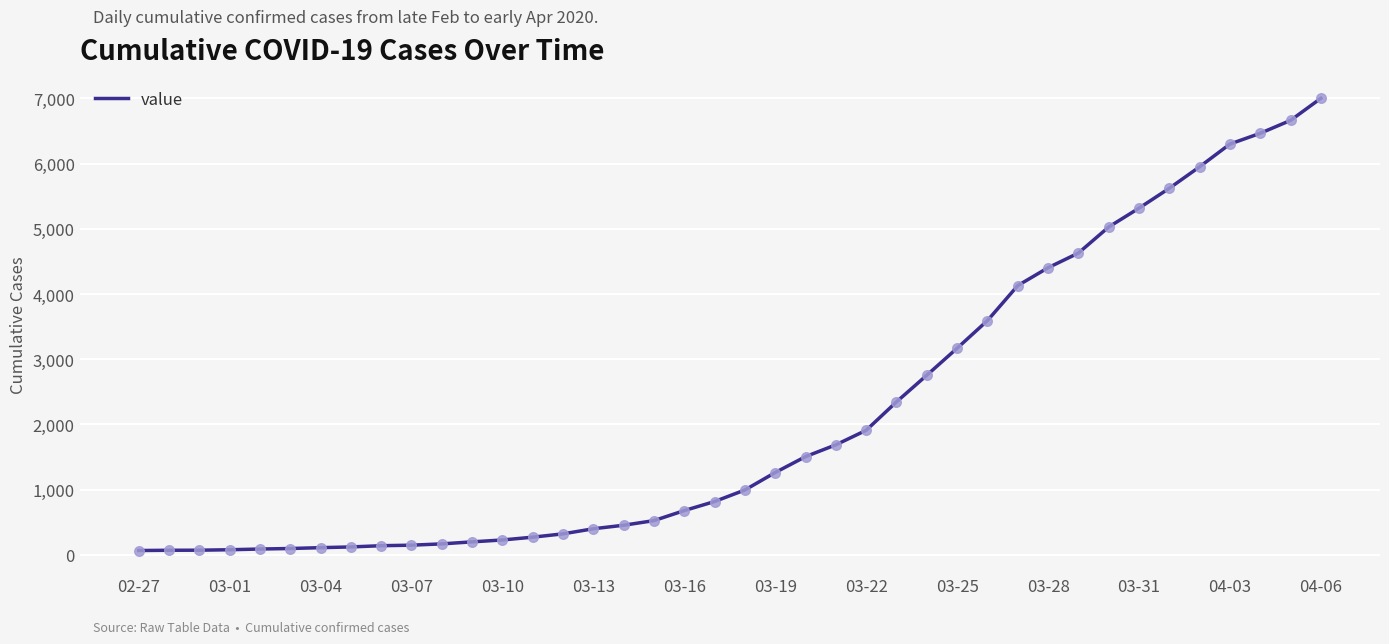

What is the maximum value shown in the chart?

7003